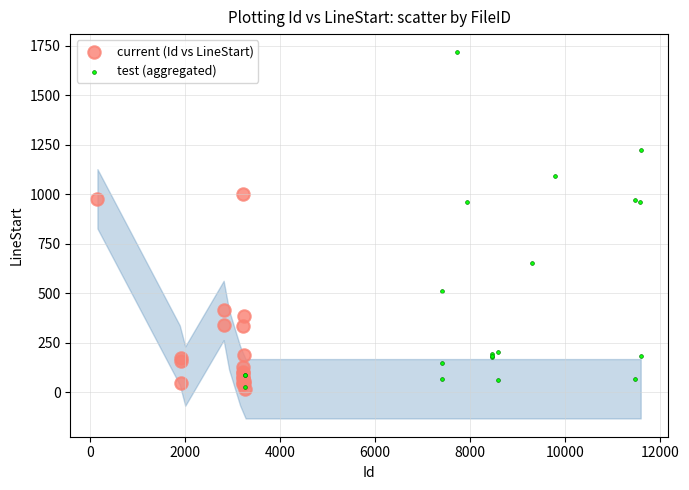

What are all the series names shown in the legend?

current (Id vs LineStart), test (aggregated)